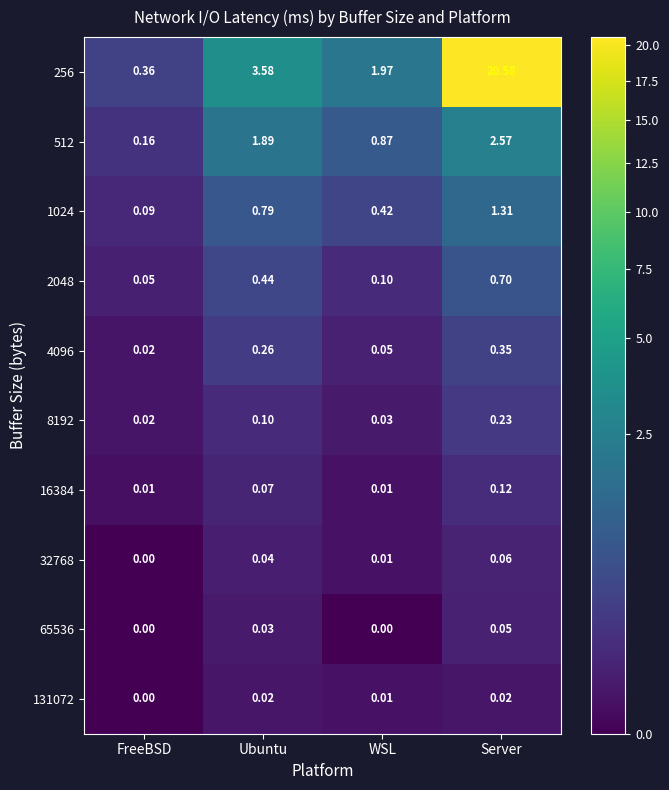

At which category is the sum across all series the highest?

Server